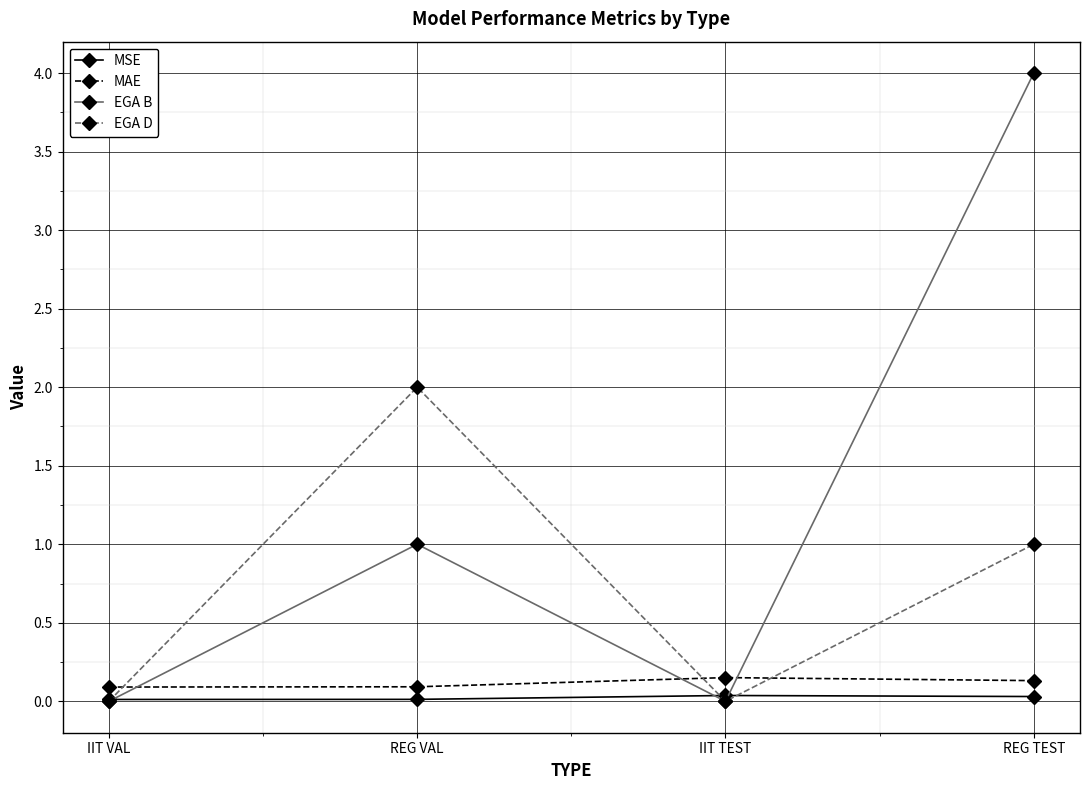

True or false: MAE and EGA D cross at least once.

True